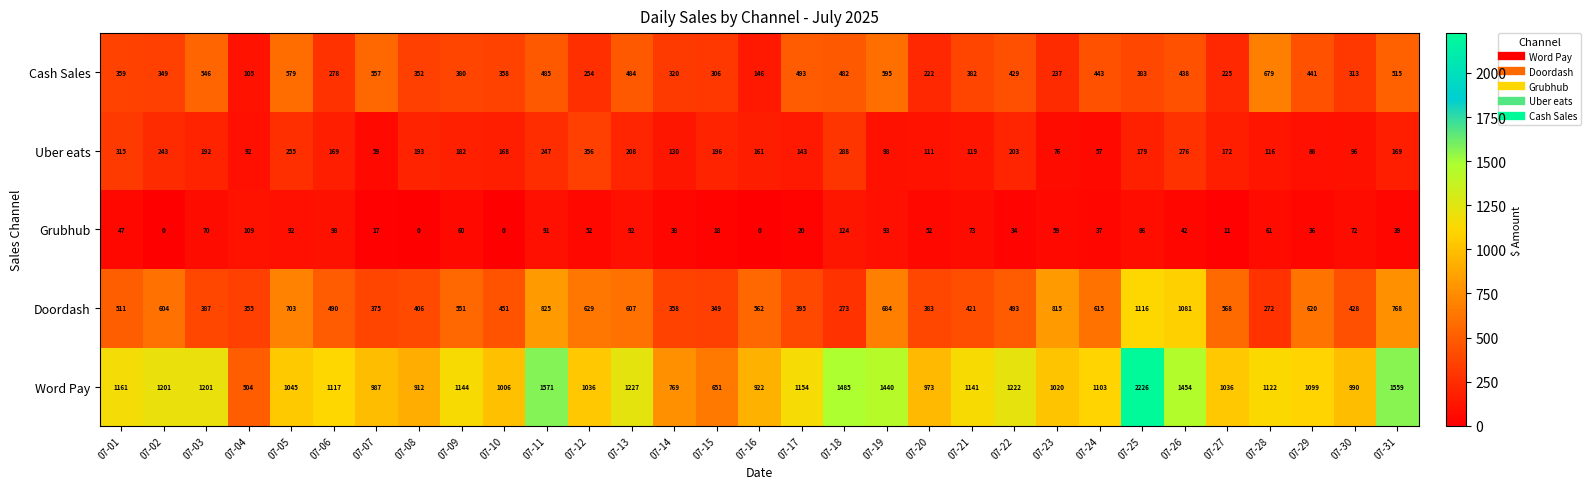

What is the average value of the Doordash series?

551